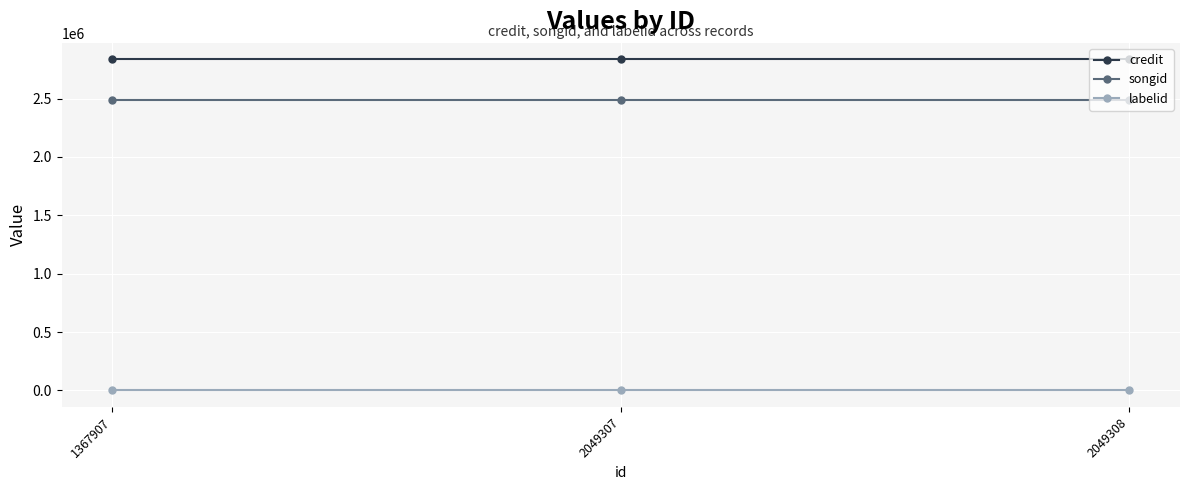

What is the sum of all labelid values?

-3